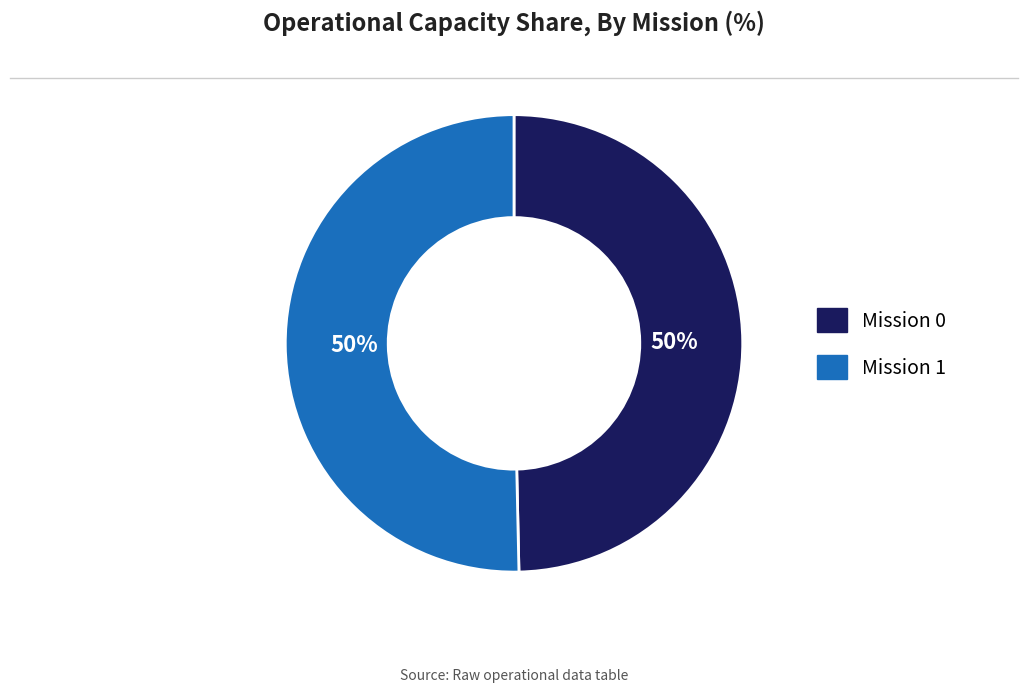

To the nearest percent, what is the average slice percentage?

50%